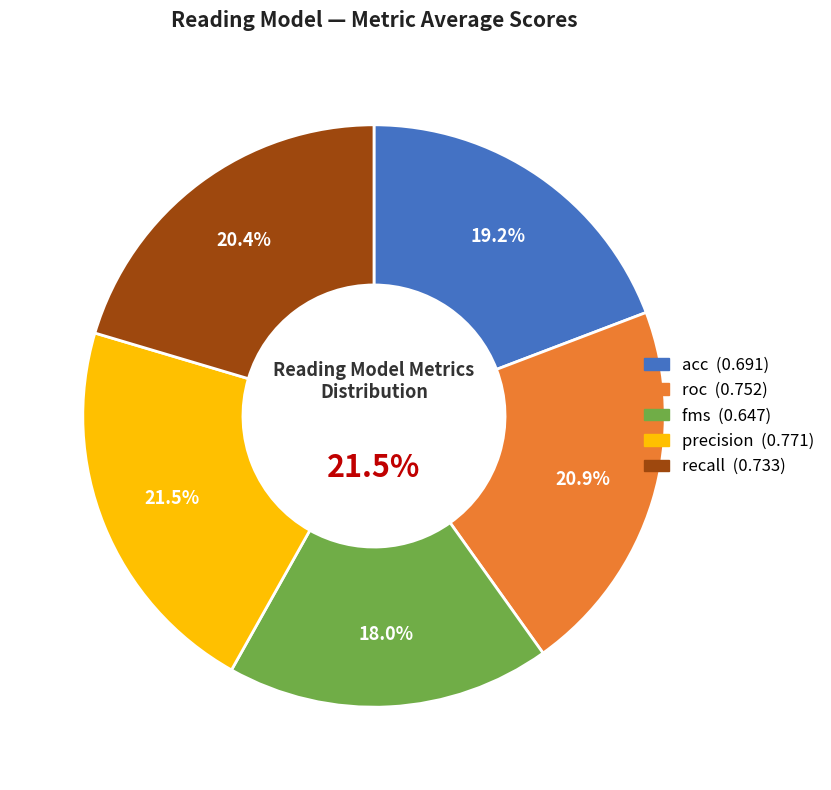

True or false: acc accounts for 19% of the total.

True